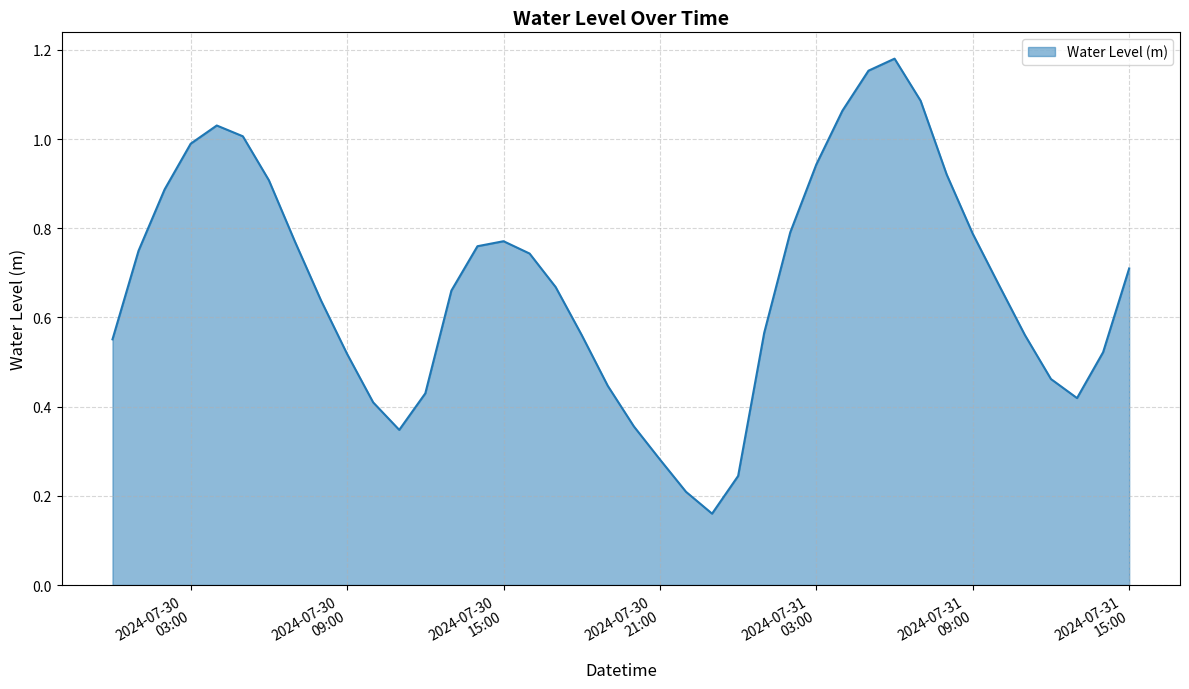

What is the smallest value displayed?

0.2